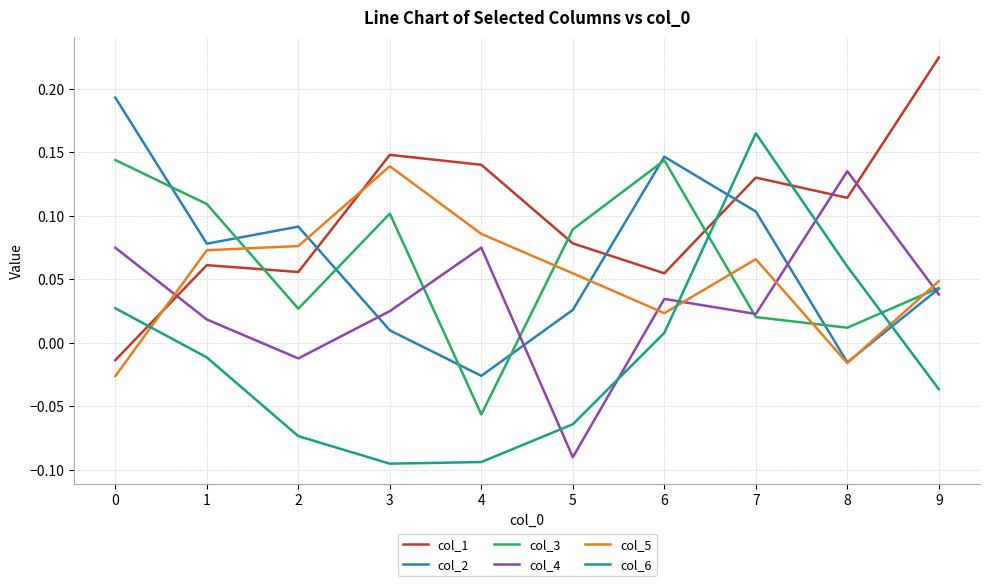

List the series in order of their peak value, highest first.

col_1, col_2, col_6, col_3, col_5, col_4